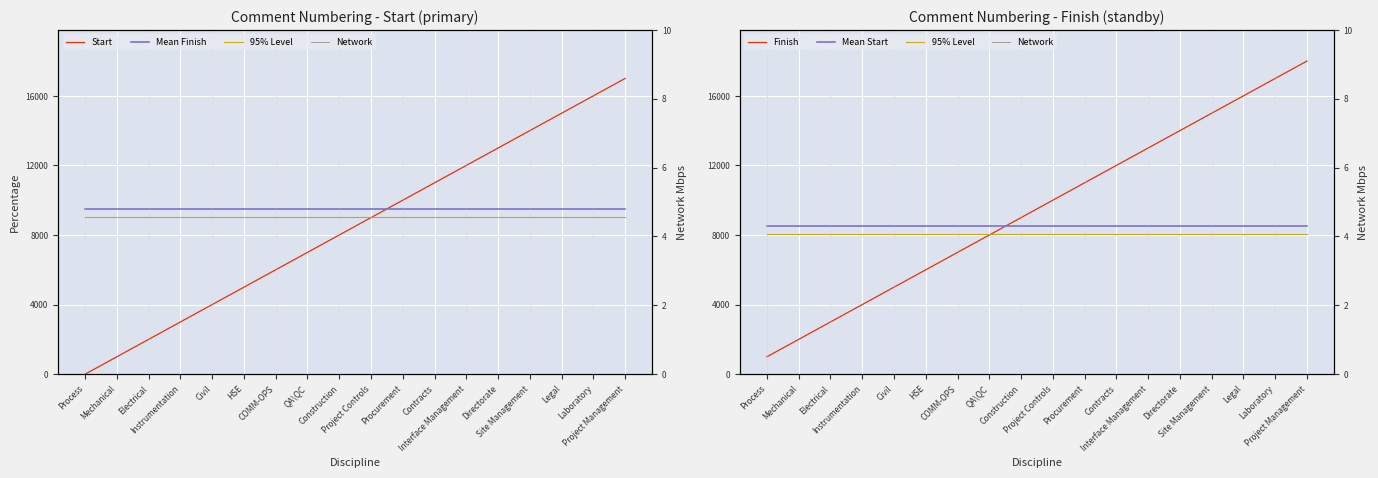

What is the difference between the highest and lowest values at Project Management?

18000.0